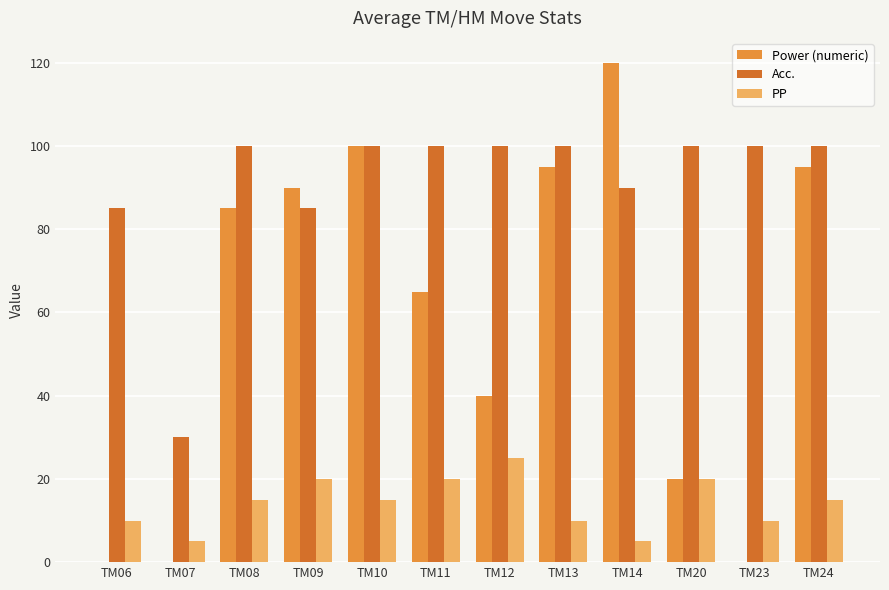

How many groups of bars are there?

12